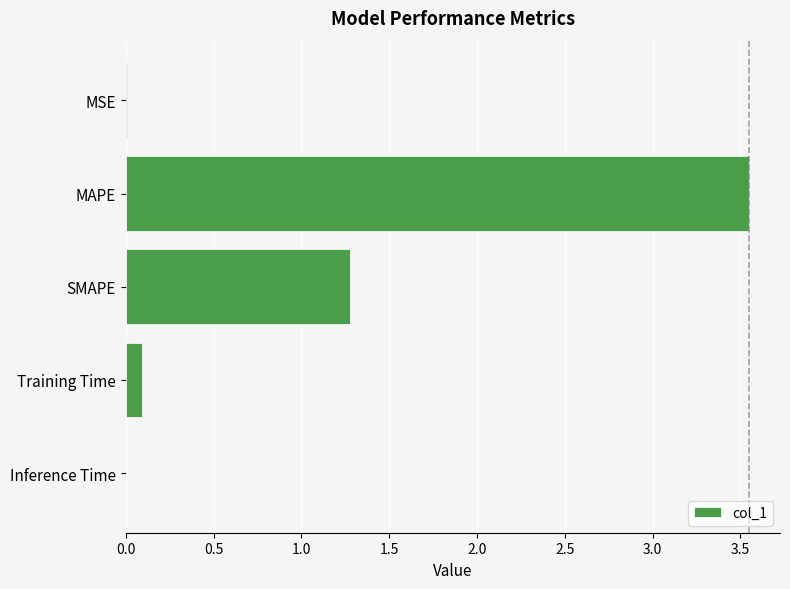

Which label corresponds to the largest value in the chart?

MAPE